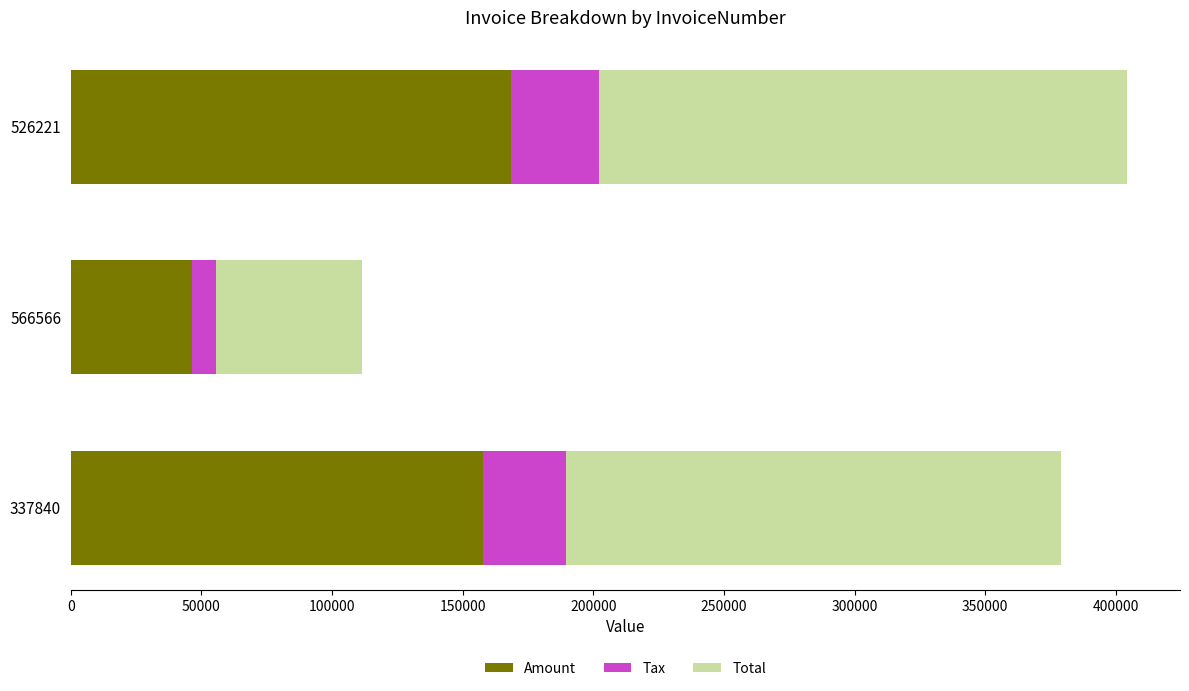

What is the minimum value for Amount?

46452.0